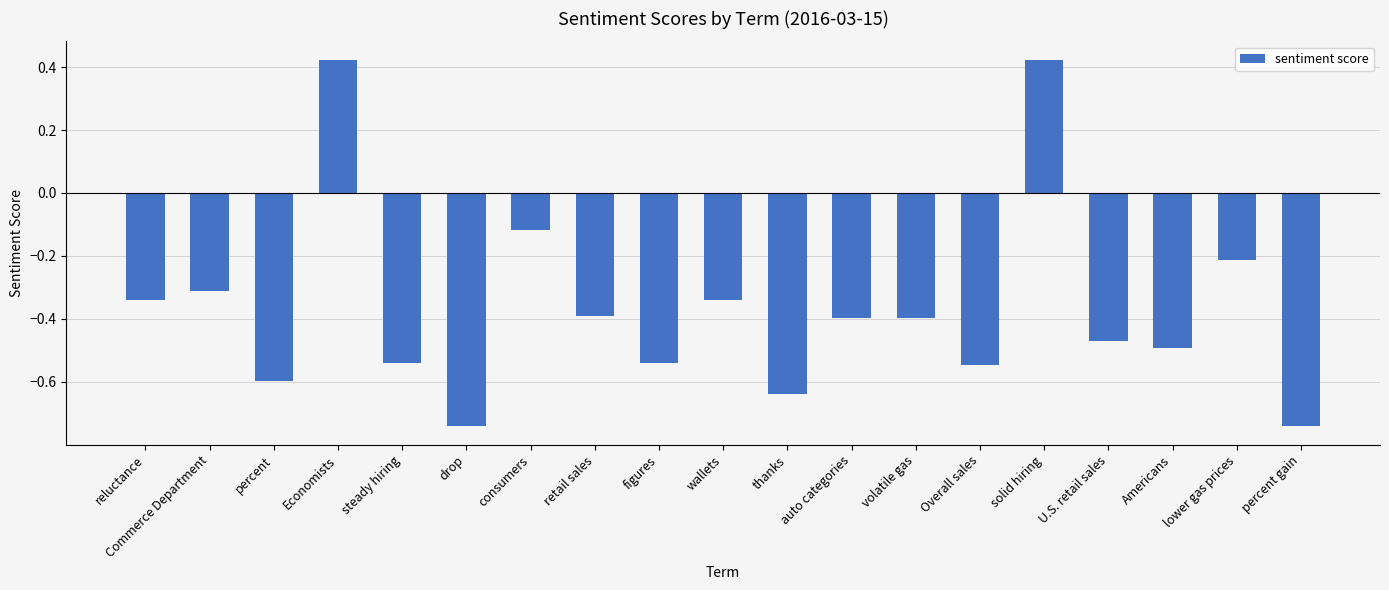

What is the label of the 9th bar from the left?

figures